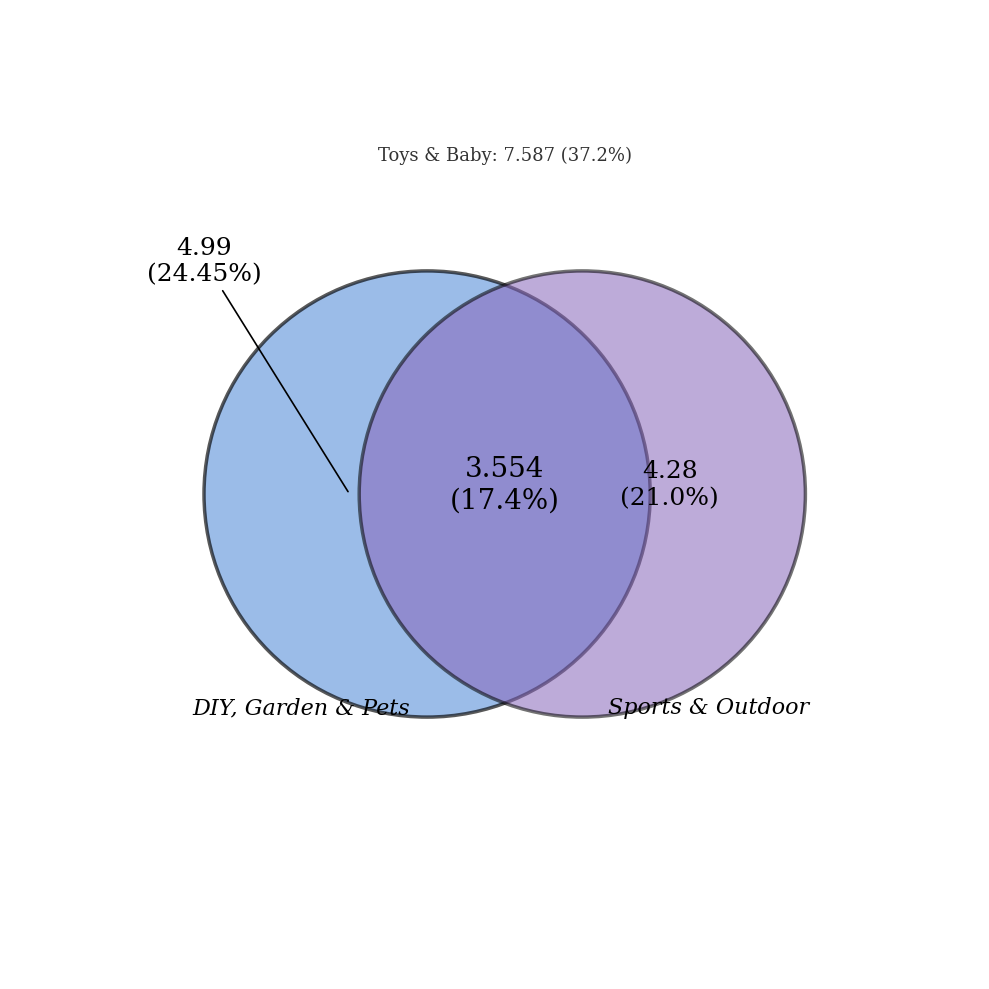

The DIY, Garden & Pets slice represents 24% of the pie. True or false?

True